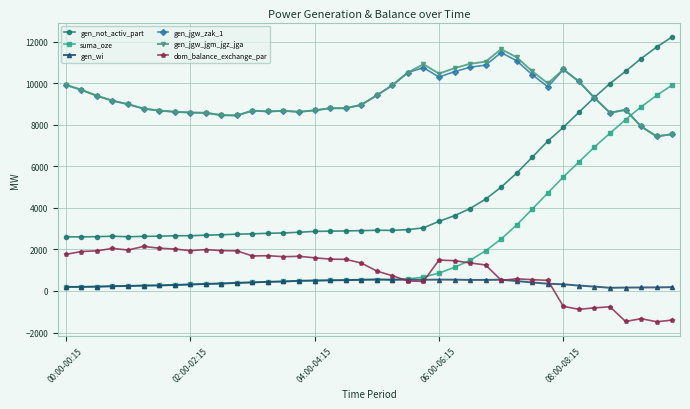

What are all the series names shown in the legend?

gen_not_activ_part, suma_oze, gen_wi, gen_jgw_zak_1, gen_jgw_jgm_jgz_jga, dom_balance_exchange_par